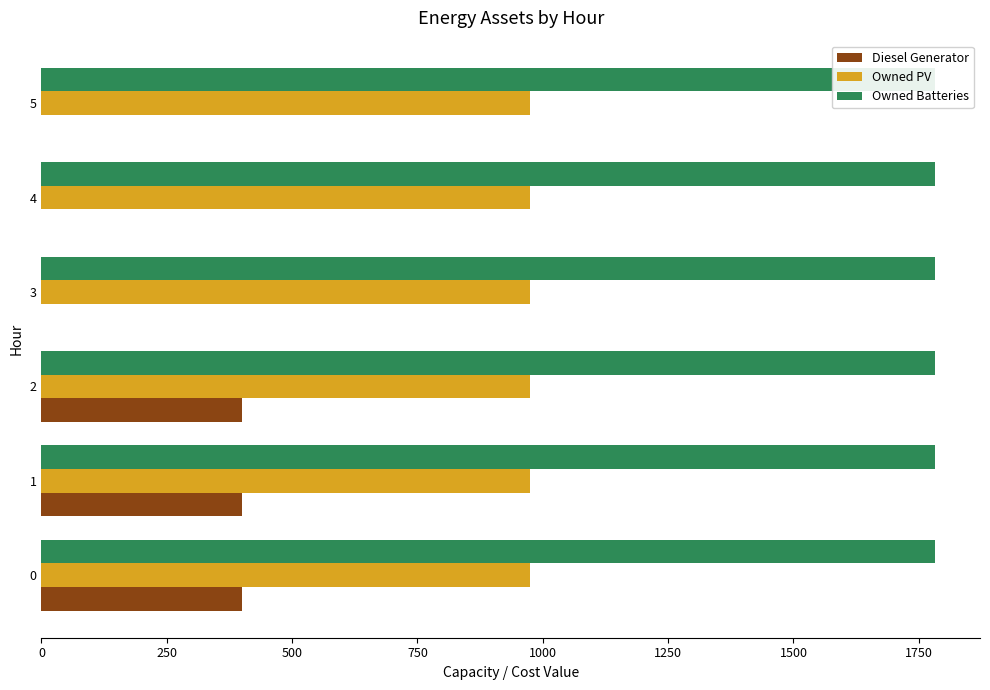

True or false: Owned Batteries has a value of 0.4 at 500.

False